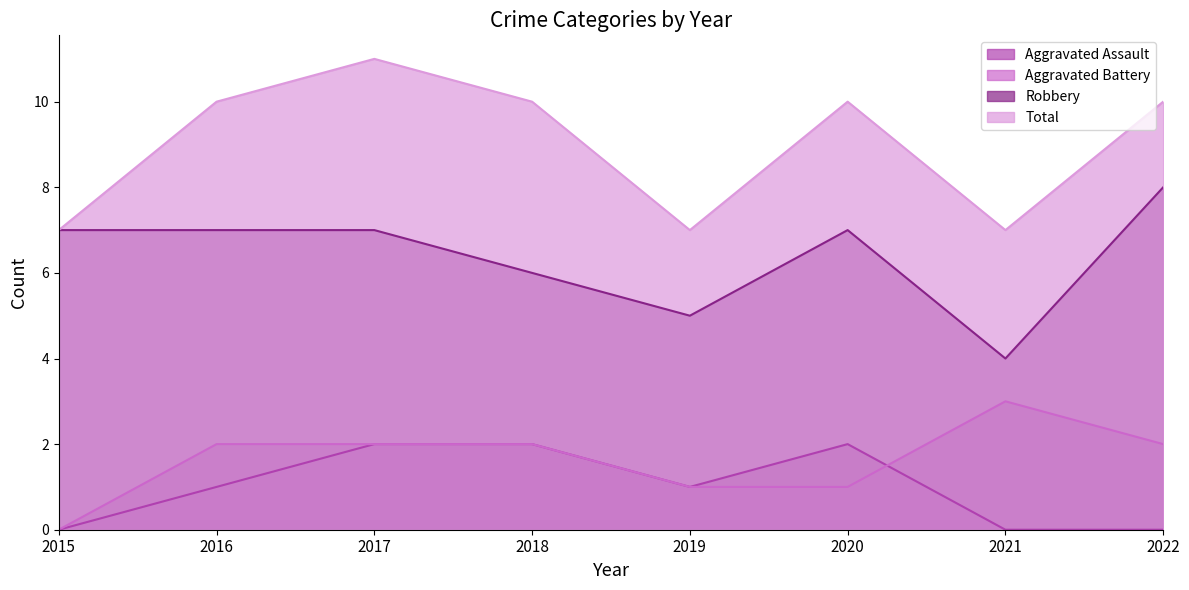

Does the chart have visible grid lines?

No